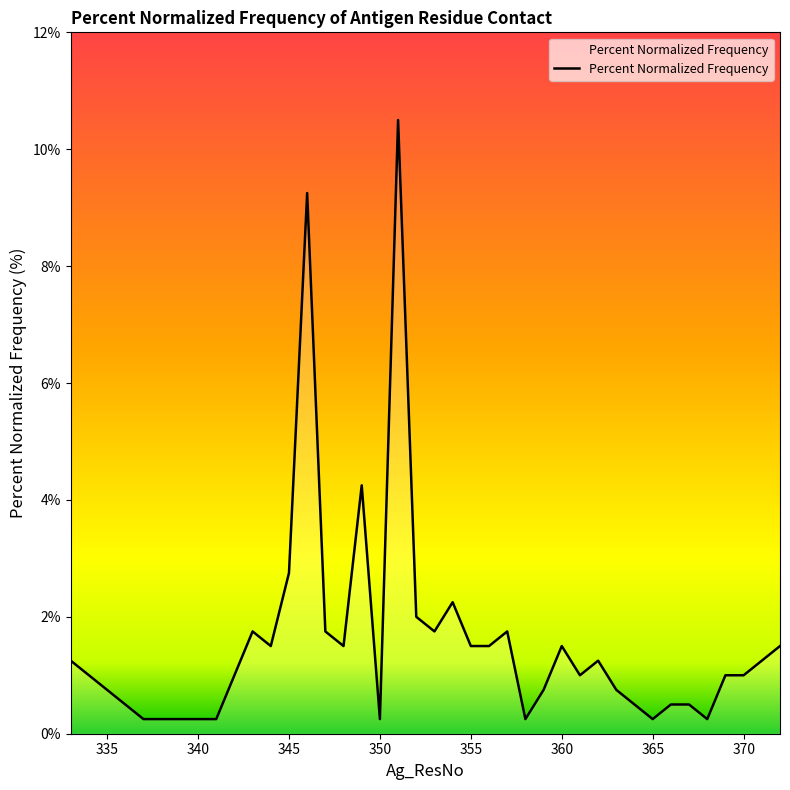

What is the maximum value shown in the chart?

10.5